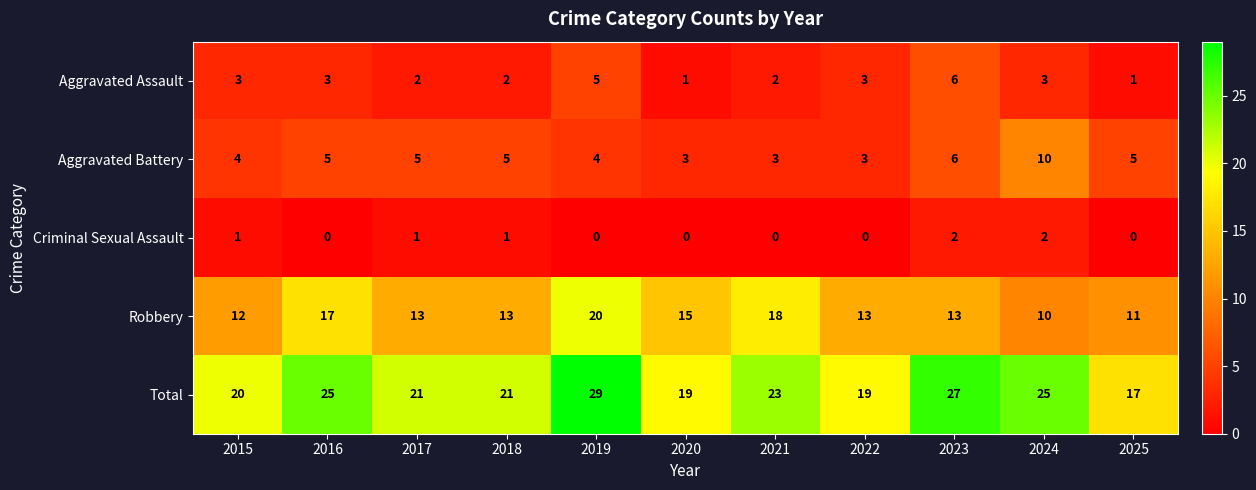

At which label does Total first exceed 21?

2016